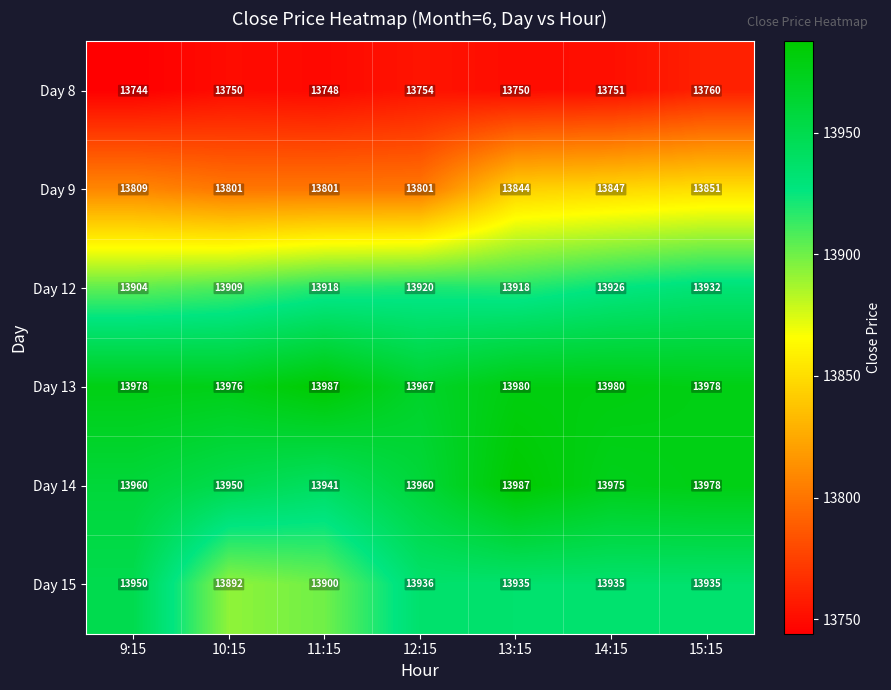

At how many categories does at least one series exceed 13781?

7